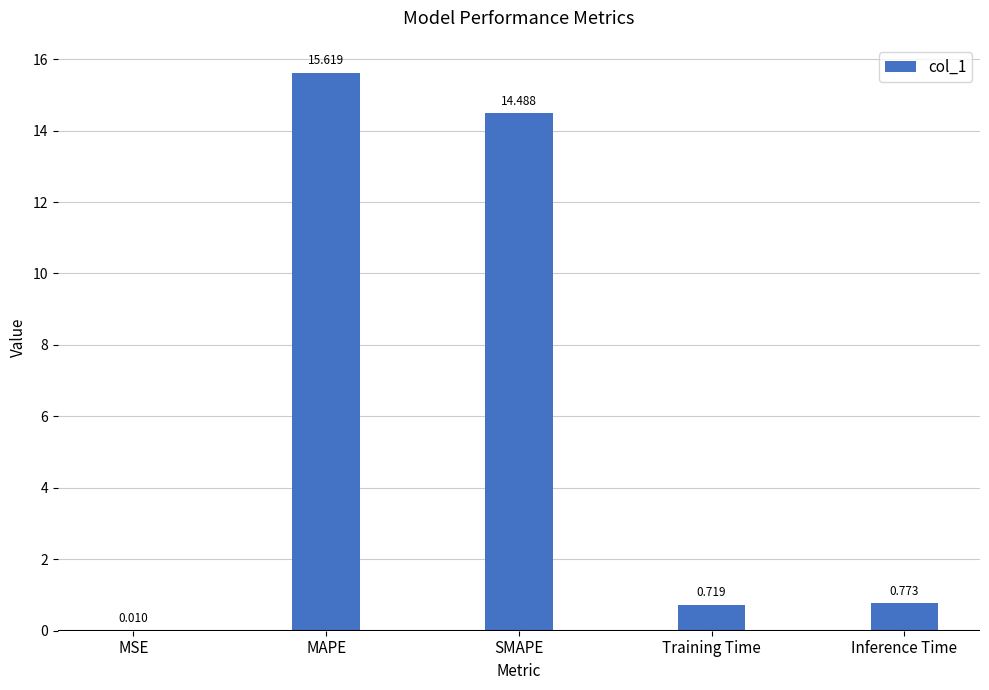

What is the change in value from MAPE to SMAPE?

-1.1